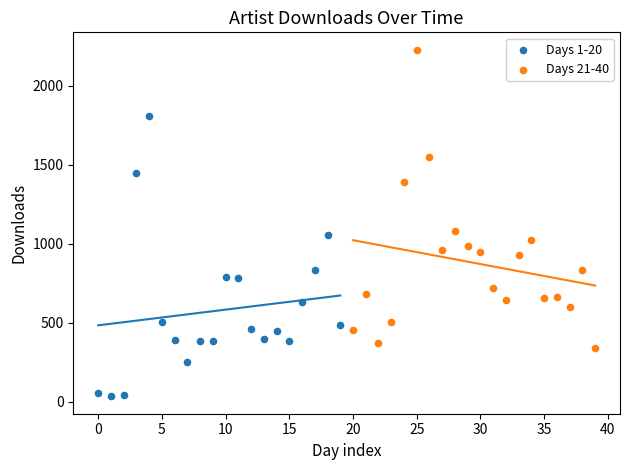

Which series reaches the maximum Y coordinate?

Days 21-40